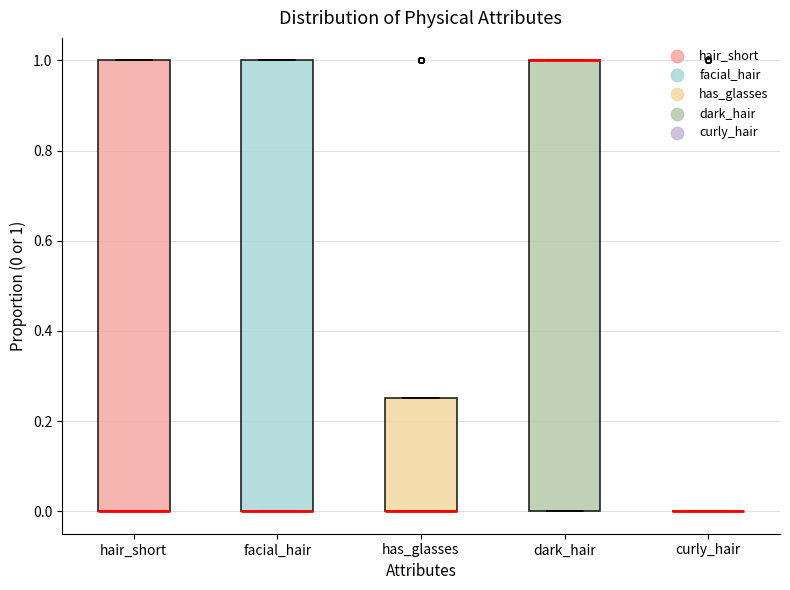

Reading left to right, transcribe this box plot: for each box, give where its median line is, the range the box spans, and where its two whiskers end, as read against the y-axis. The values are not printed on the chart, so give them approximately, as read against the axis.

hair_short: median 0.00 (drawn on the box's lower edge), box 0.00 to 1.00, whiskers 0.00 to 1.00
facial_hair: median 0.00 (drawn on the box's lower edge), box 0.00 to 1.00, whiskers 0.00 to 1.00
has_glasses: median 0.00 (drawn on the box's lower edge), box 0.00 to 0.26, whiskers 0.00 to 0.26
dark_hair: median 1.00 (drawn on the box's upper edge), box 0.00 to 1.00, whiskers 0.00 to 1.00
curly_hair: box collapsed to a line at 0.00, whiskers 0.00 to 0.00